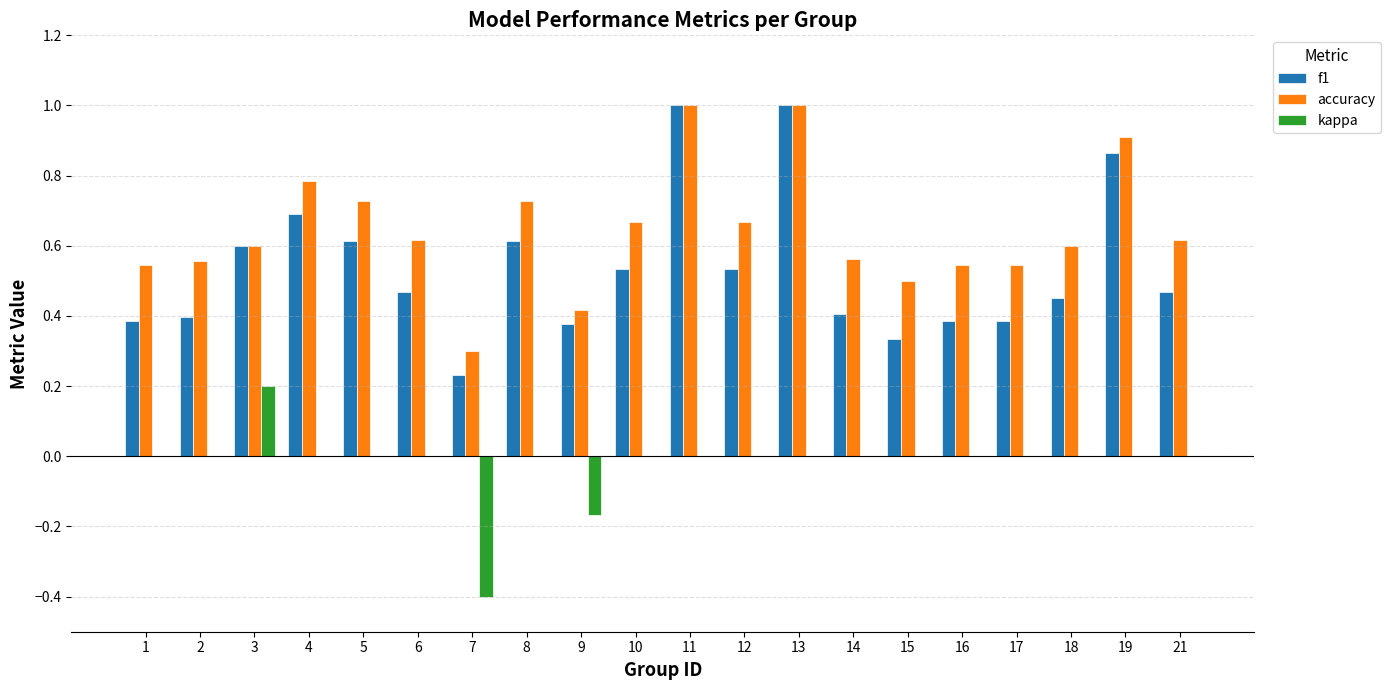

What is the maximum value for f1?

1.0